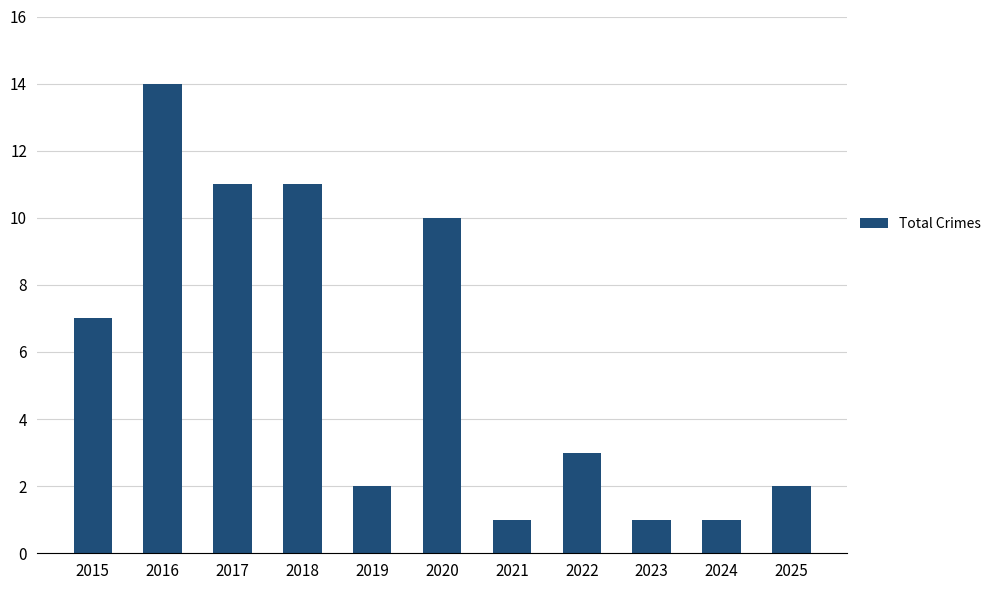

What is the average value?

6